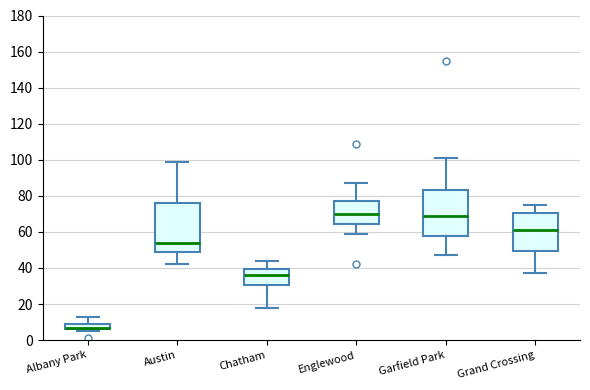

Reading left to right, transcribe this box plot: for each box, give where its median line is, the range the box spans, and where its two whiskers end, as read against the y-axis. The values are not printed on the chart, so give them approximately, as read against the axis.

Albany Park: median 8, box 6 to 10, whiskers 6 (just below the box's lower edge) to 14
Austin: median 54, box 50 to 76, whiskers 42 to 100
Chatham: median 36, box 30 to 40, whiskers 18 to 44
Englewood: median 70, box 64 to 78, whiskers 60 to 88
Garfield Park: median 70, box 58 to 84, whiskers 48 to 102
Grand Crossing: median 62, box 50 to 70, whiskers 38 to 76